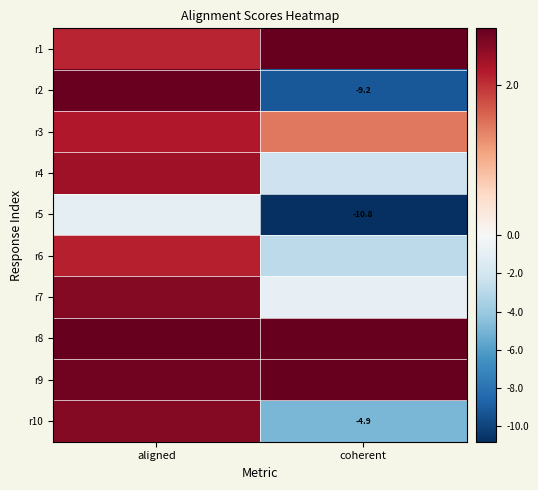

What is the spread (max minus min) of values at aligned?

3.8